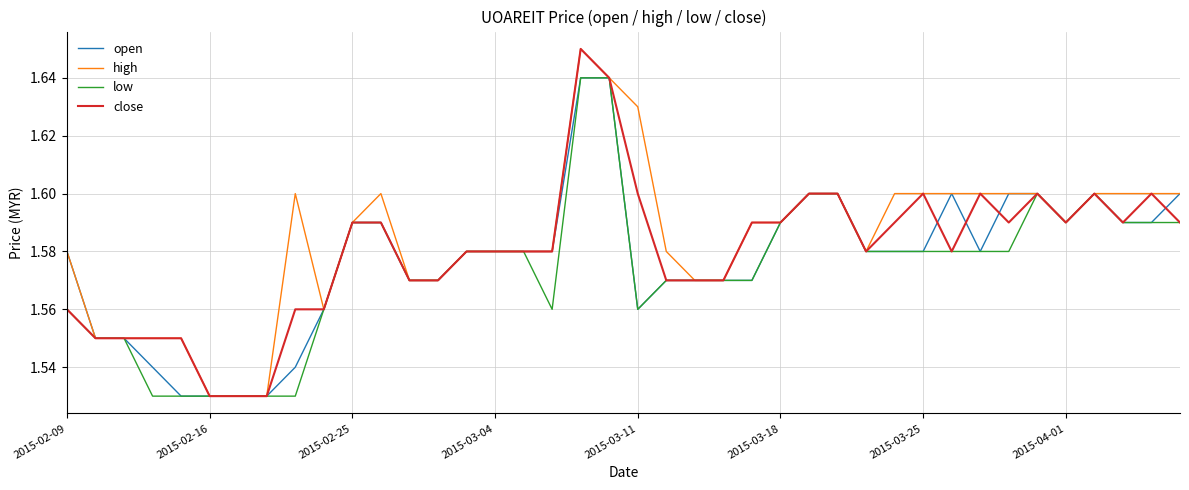

Rank the series by their average value, from highest to lowest.

high, close, open, low